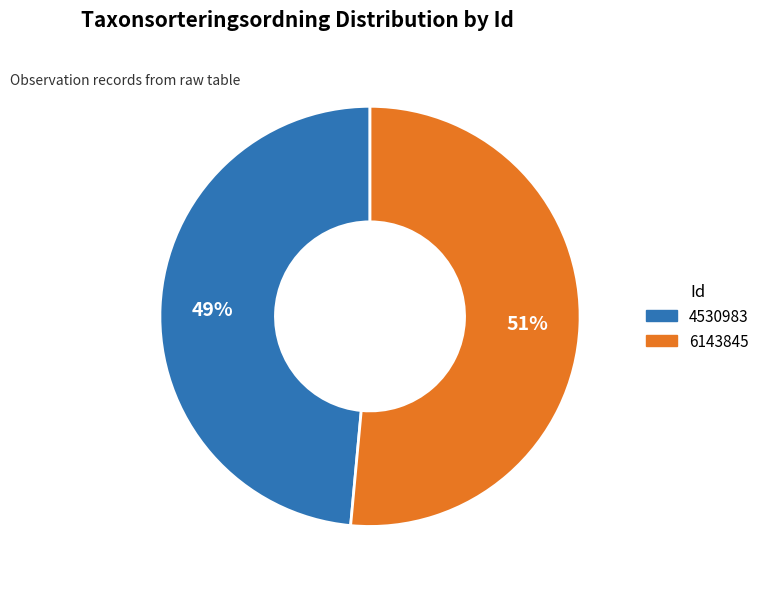

What is the smallest slice in the pie chart?

4530983